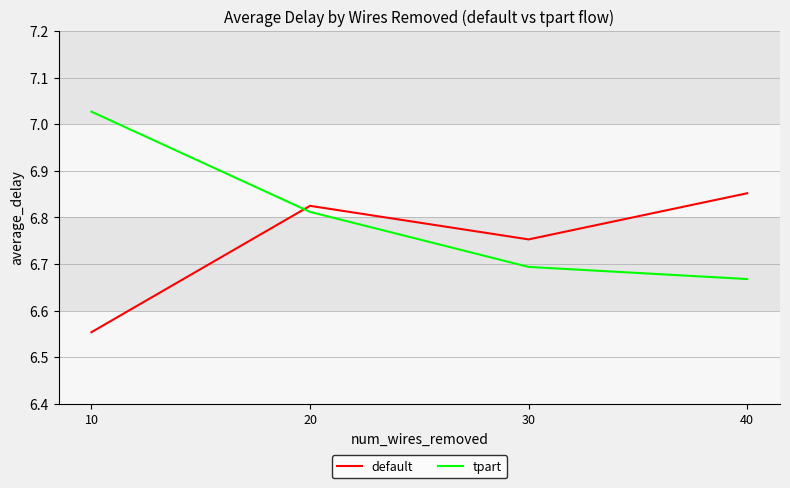

In default, how many points are lower than both neighbors (excluding endpoints)?

1